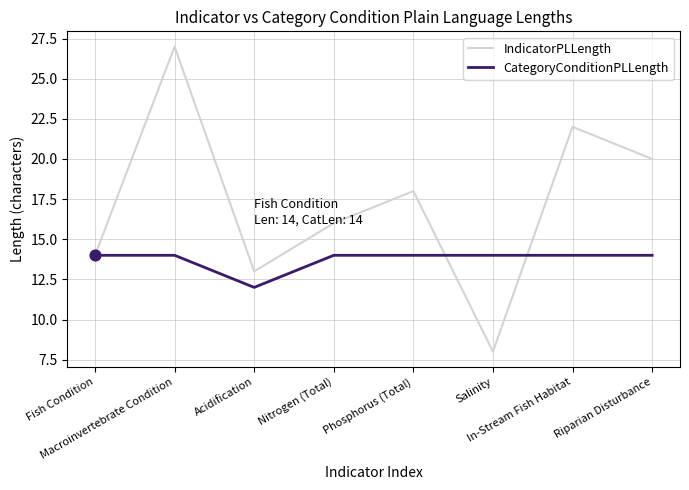

At how many categories does at least one series exceed 25?

1